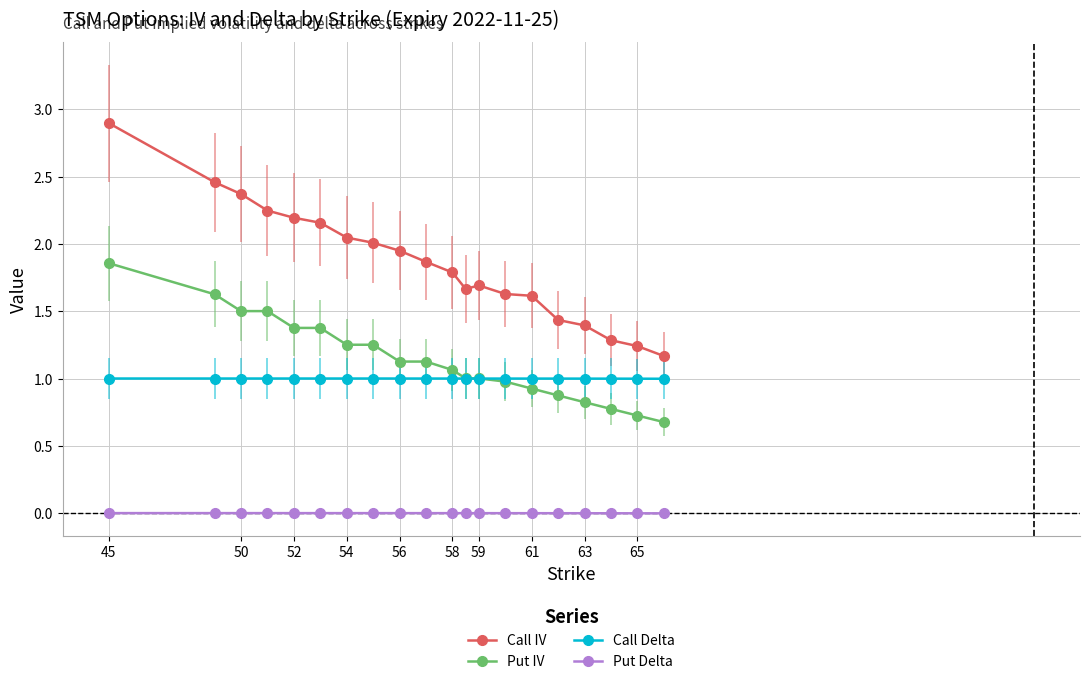

What is the maximum value for Call IV?

2.9